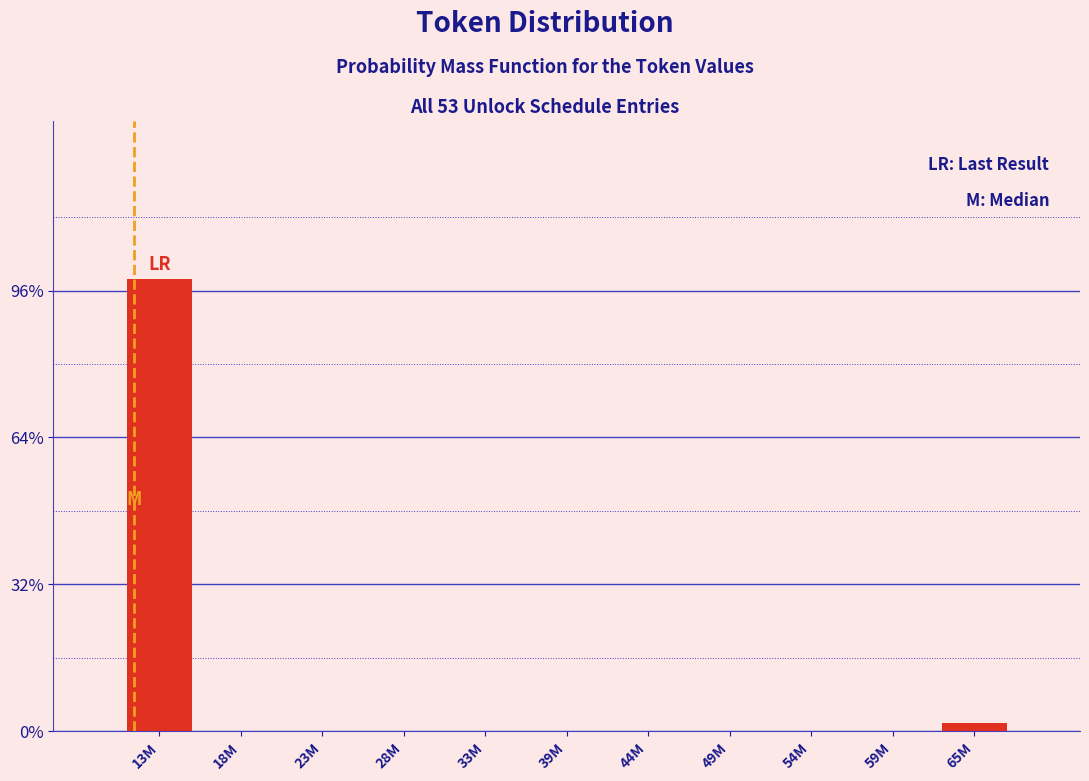

Reading left to right, extract all data points from this chart.

13M=98.1	18M=0.0	23M=0.0	28M=0.0	33M=0.0	39M=0.0	44M=0.0	49M=0.0	54M=0.0	59M=0.0	65M=1.9